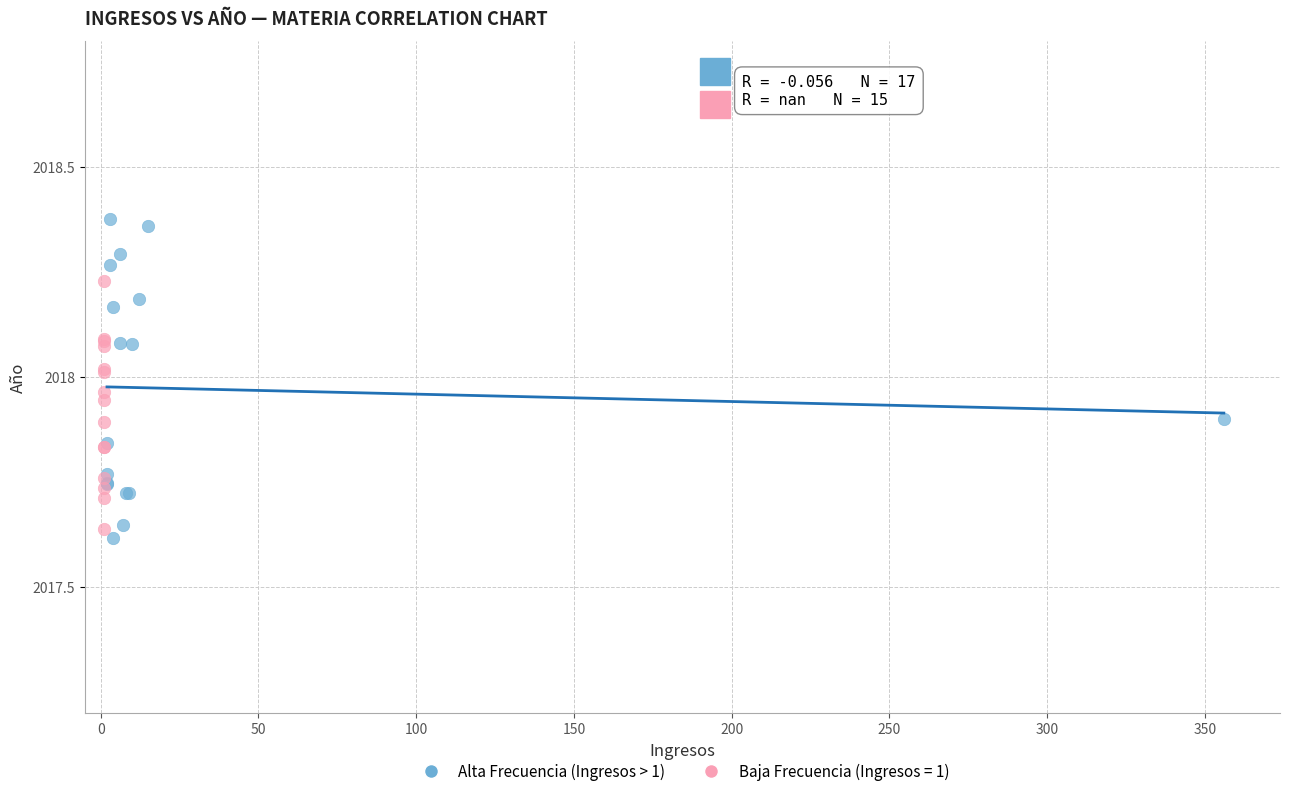

Which series reaches the maximum Y coordinate?

Alta Frecuencia (Ingresos > 1)